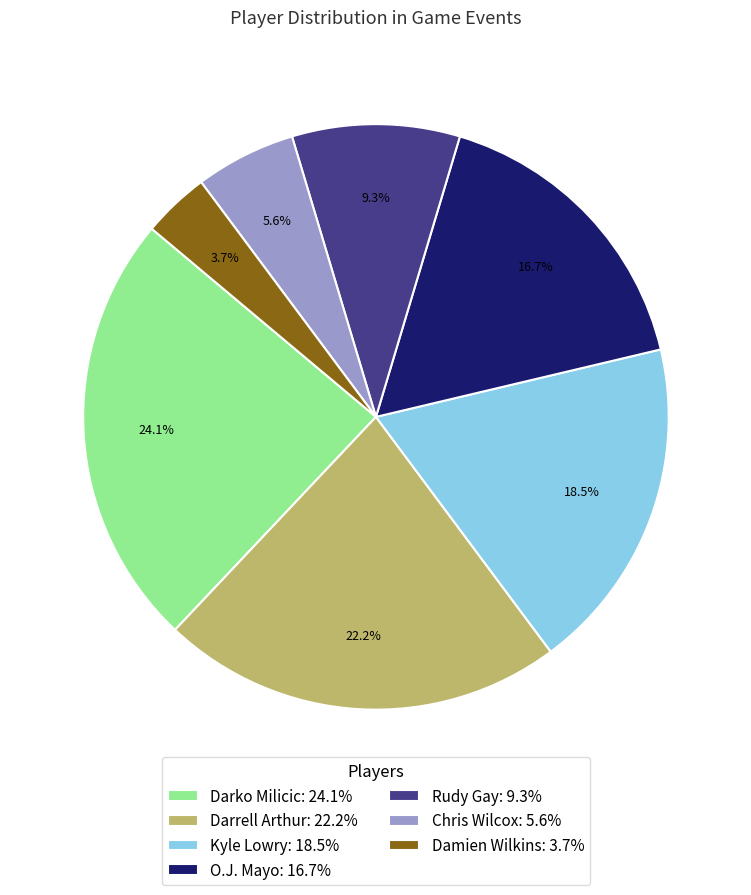

To the nearest percent, what is the average slice percentage?

14%